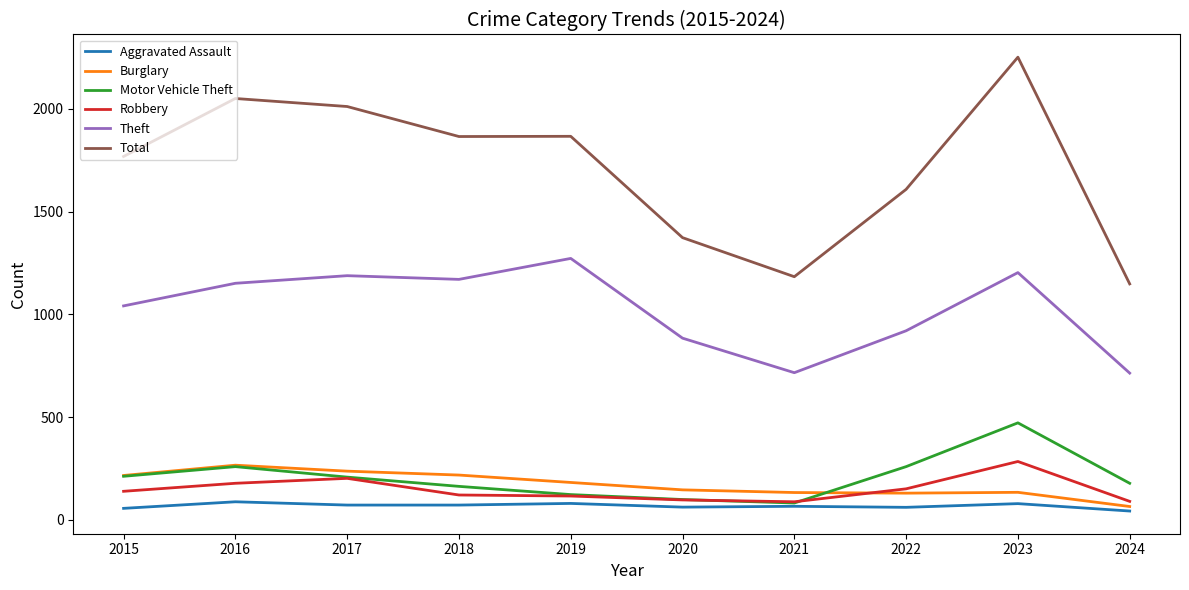

Between 2019 and 2022, which series saw the biggest shift?

Theft